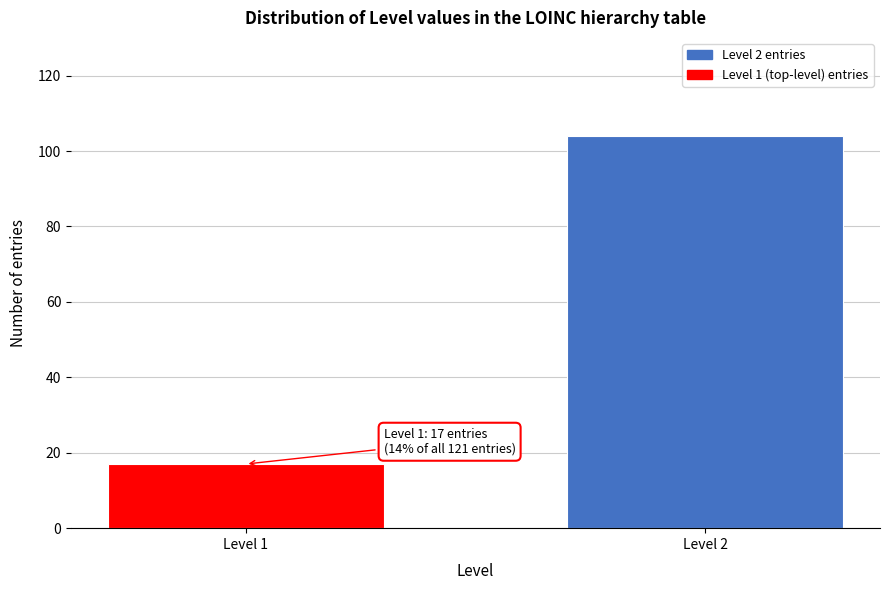

Reading left to right, what are all the values shown in this chart?

17	104